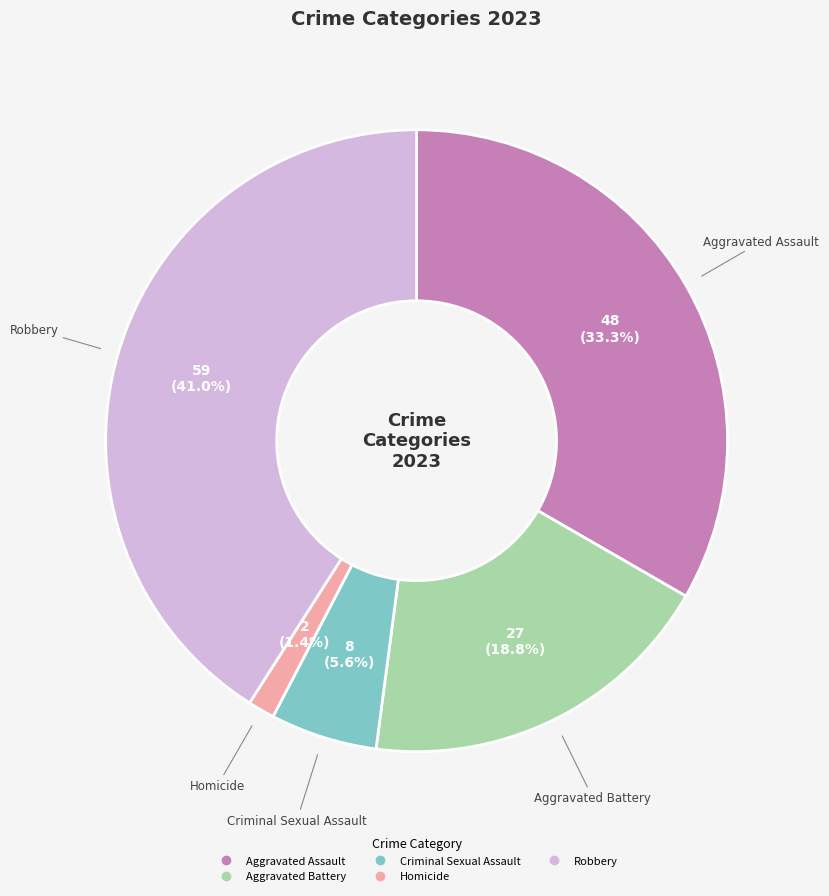

What percentage do Robbery and Homicide together represent?

42.4%